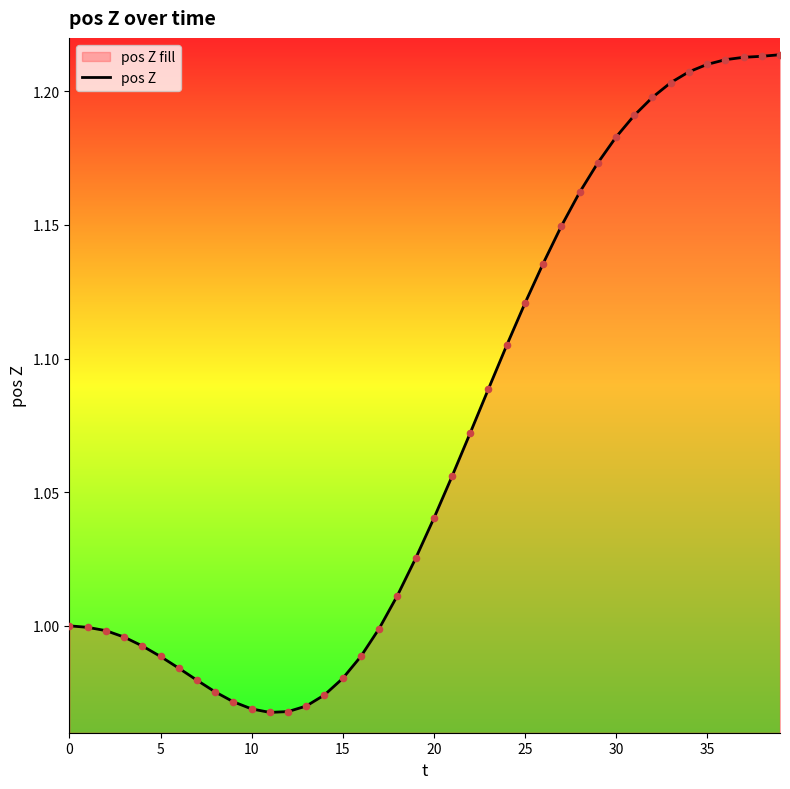

Which has a higher value, 38 or 36?

38